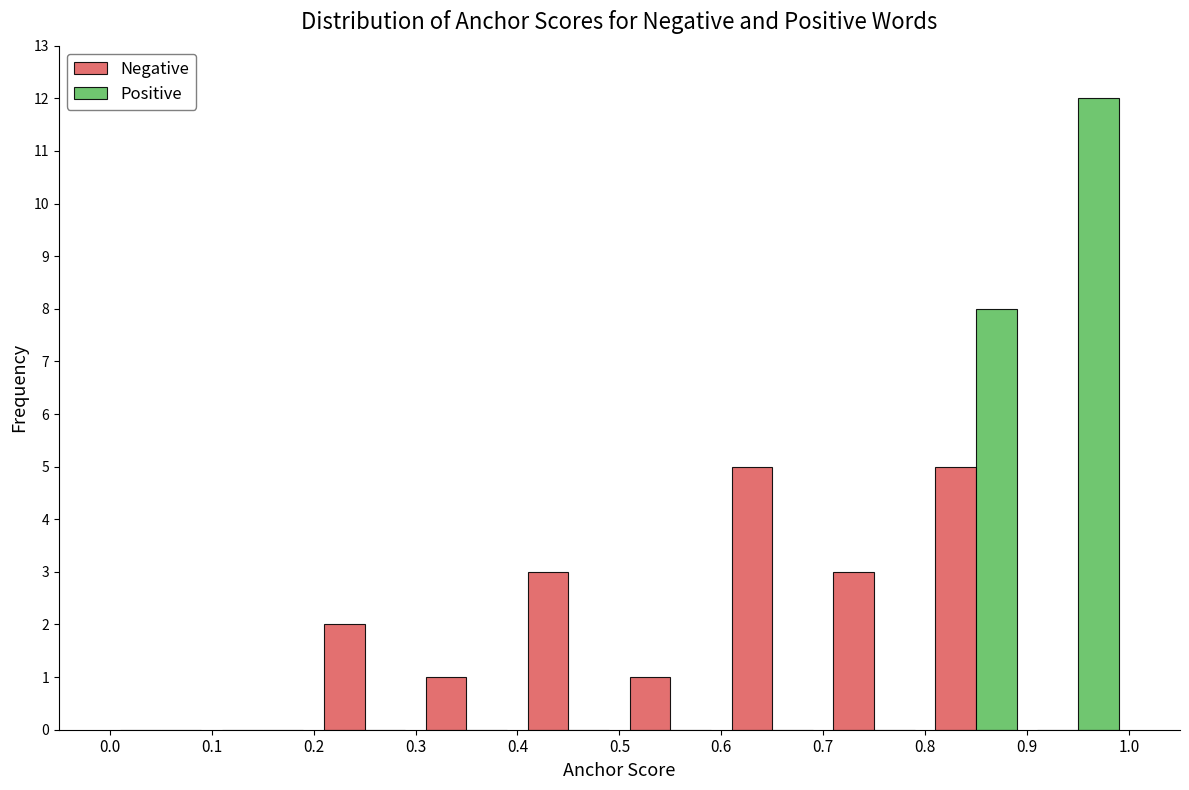

What is the greatest value displayed?

12